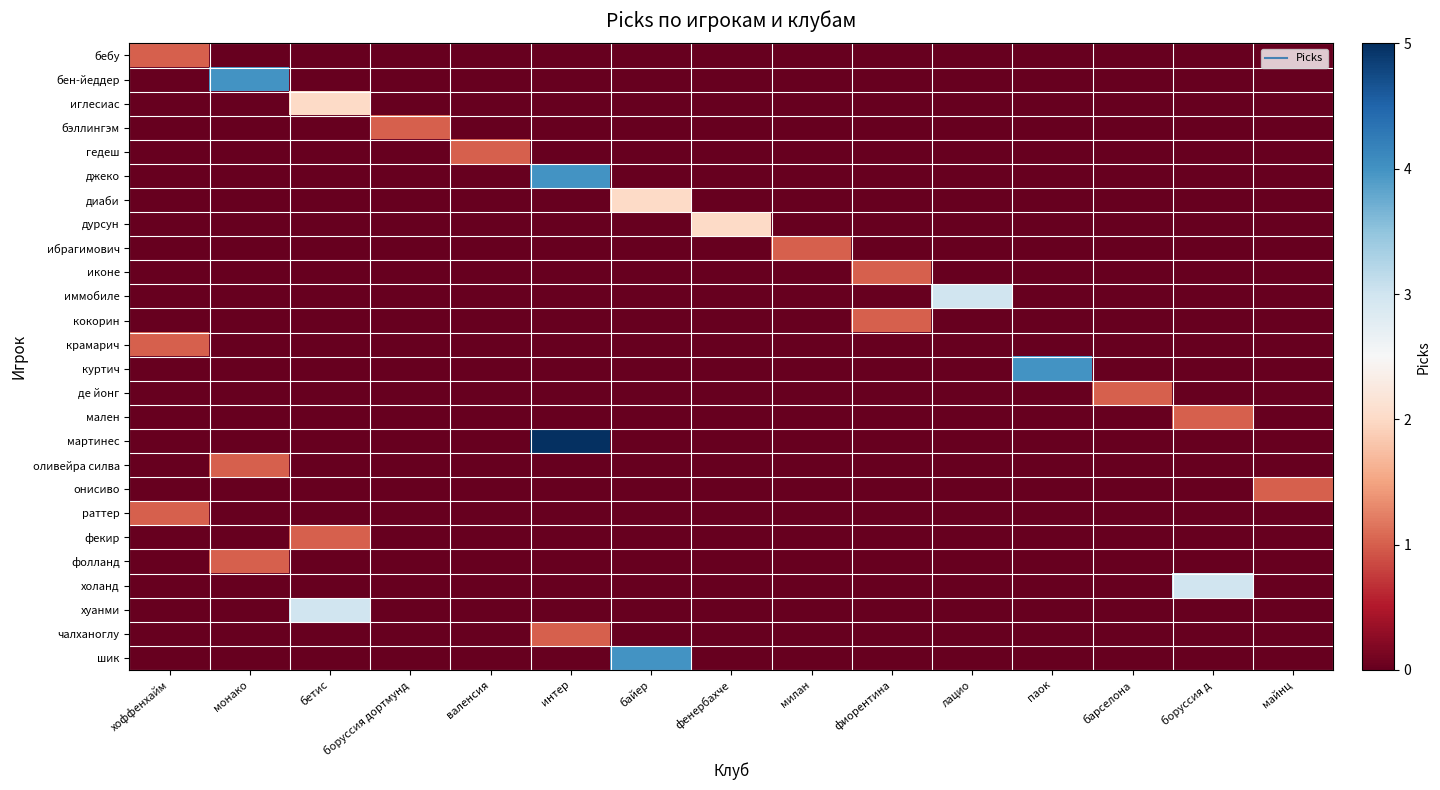

Count the number of categories in the chart.

15